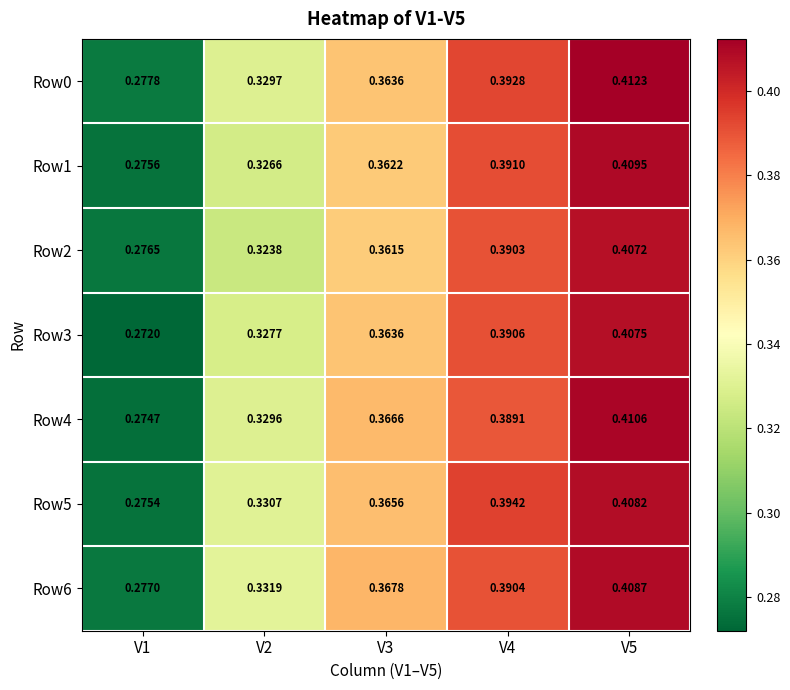

List the series in order of their peak value, lowest first.

Row2, Row3, Row5, Row6, Row1, Row4, Row0